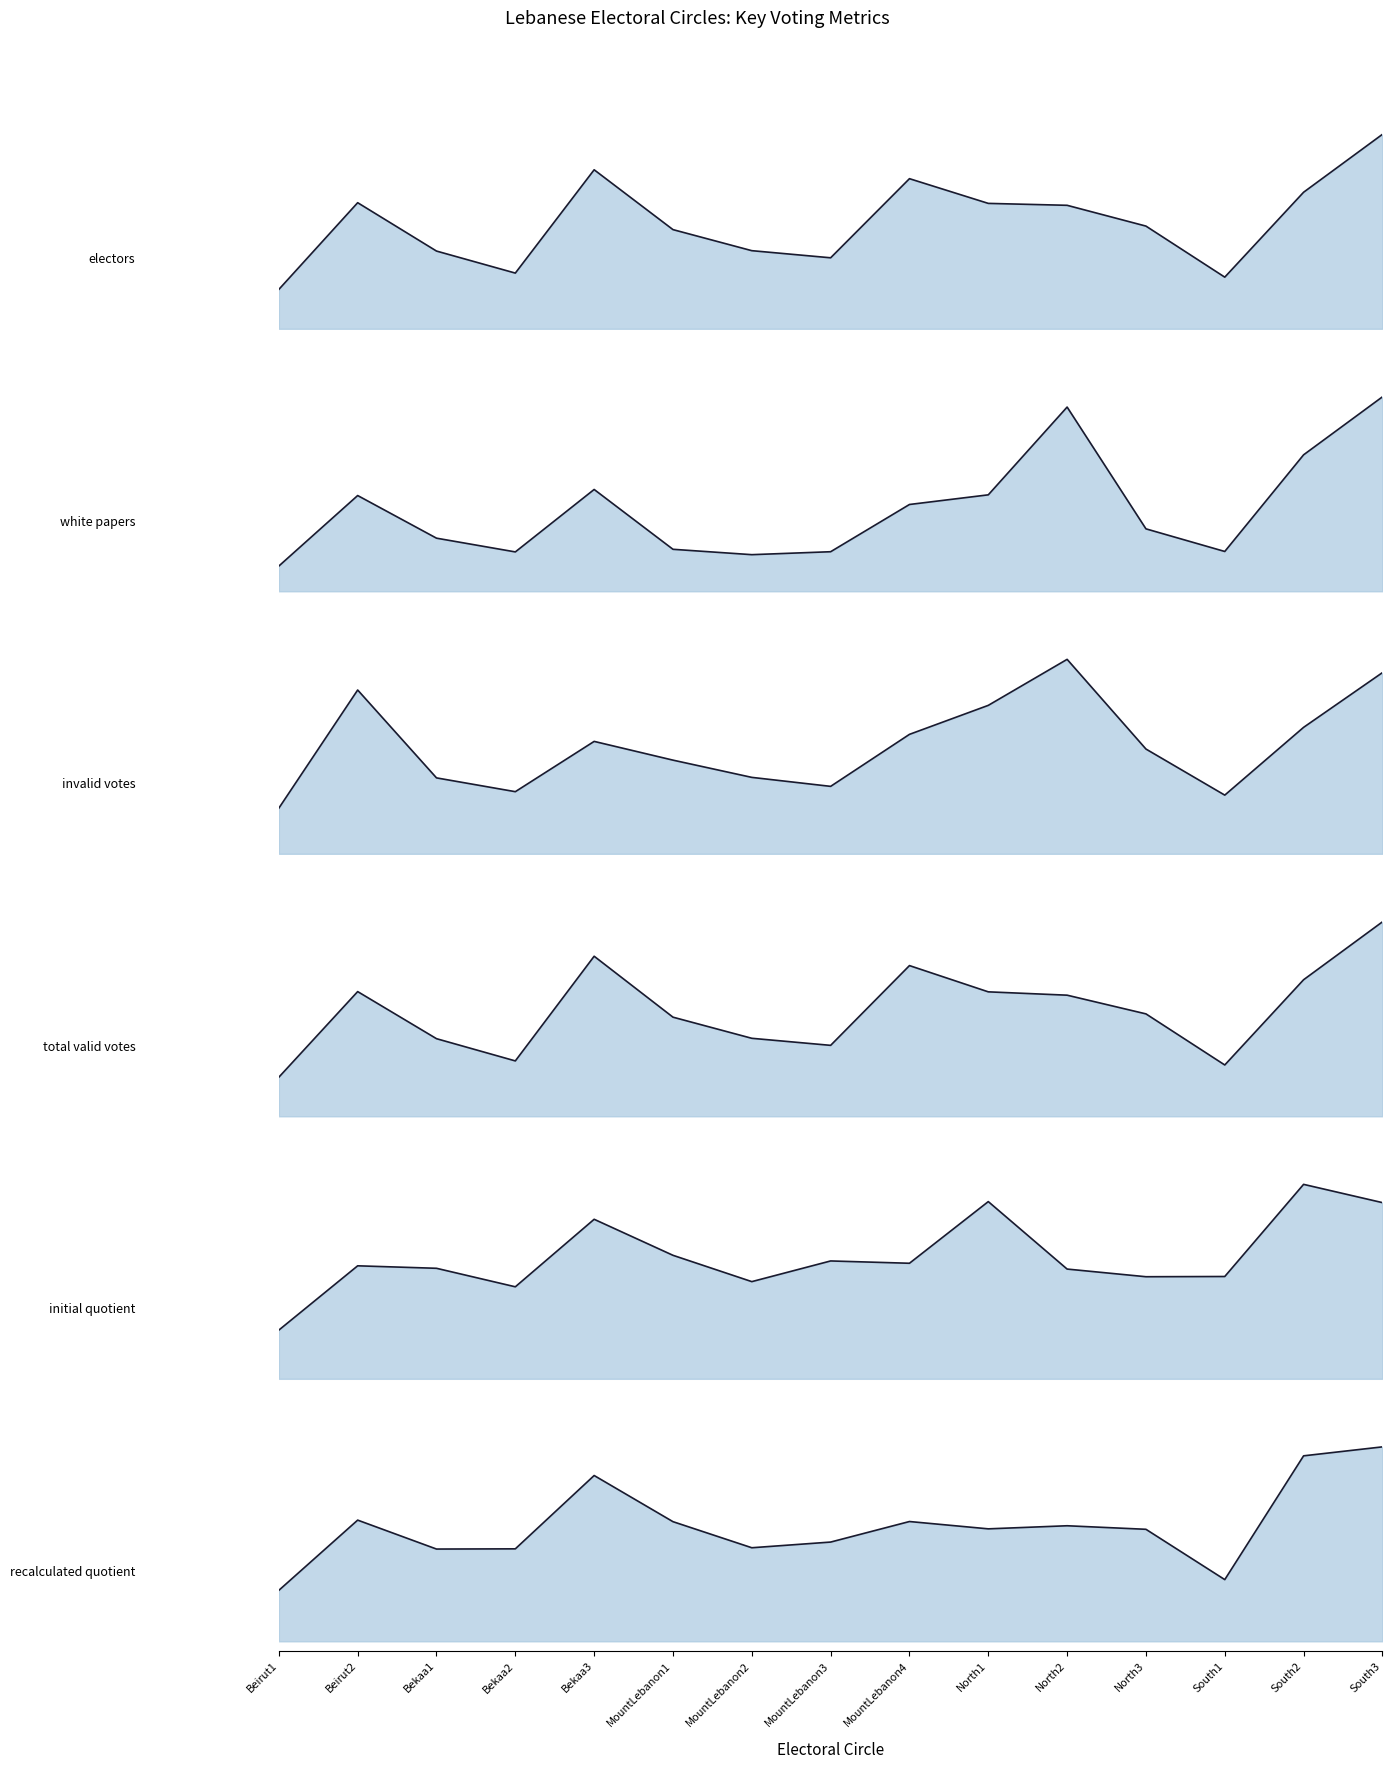

Which series ends up on top after the final intersection of white papers and recalculated quotient?

recalculated quotient